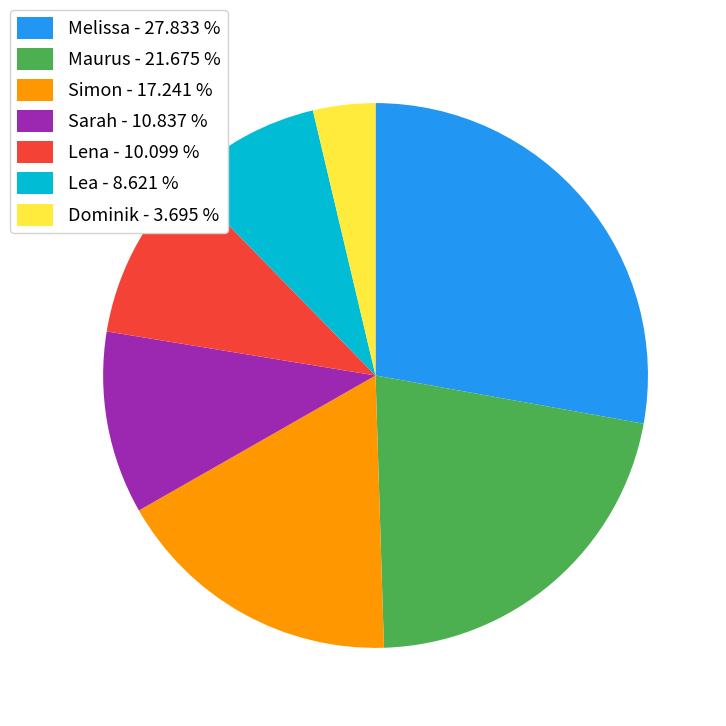

Combined, do Sarah - 10.837 % and Lena - 10.099 % account for over 50%?

No